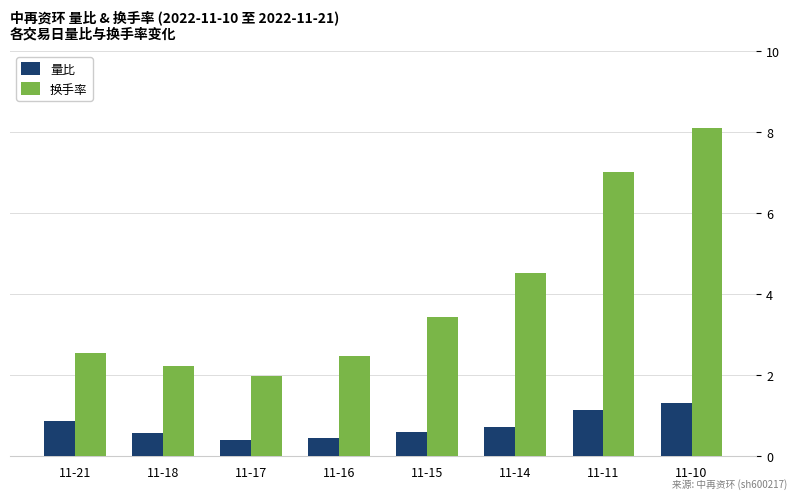

Rank the series at 11-21 from lowest to highest value.

量比, 换手率